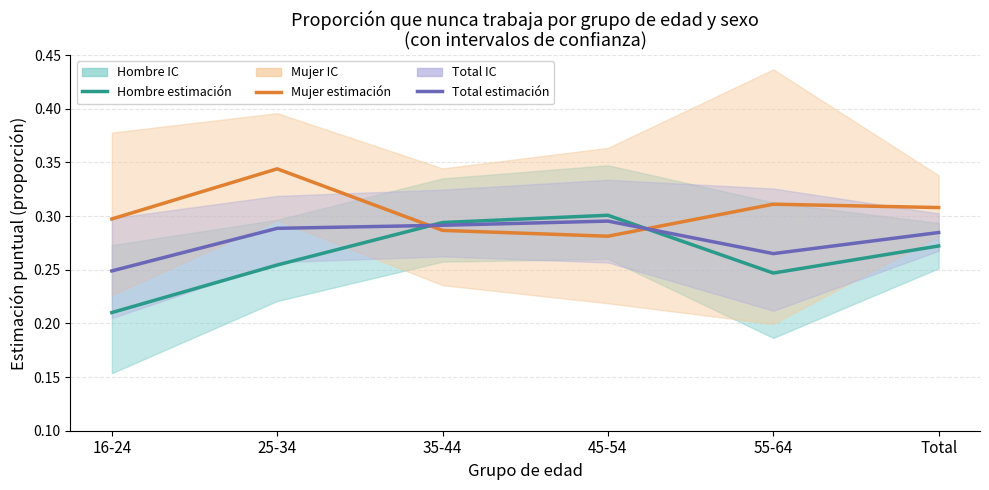

Is it true that Hombre estimación equals 0.3 at Total?

True